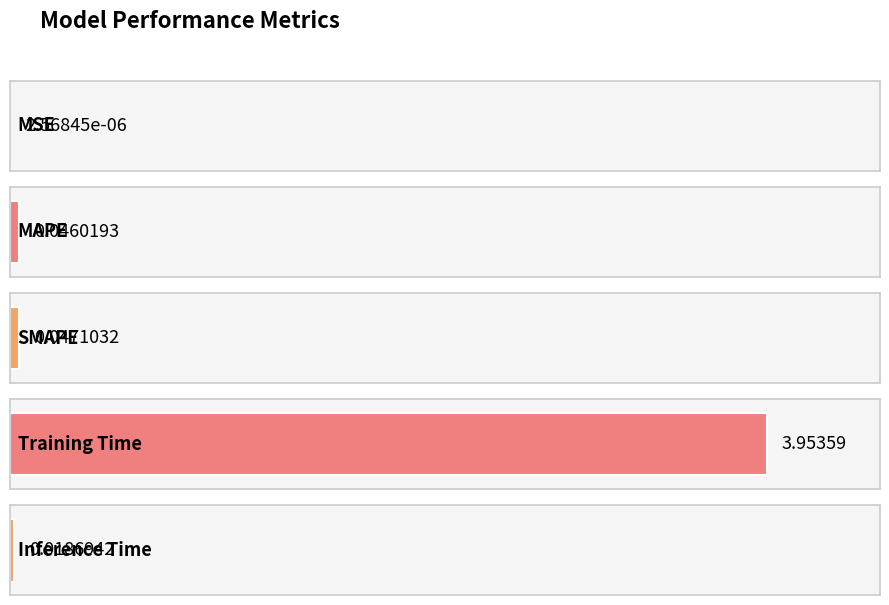

What is the label of the 3rd bar from the right?

SMAPE